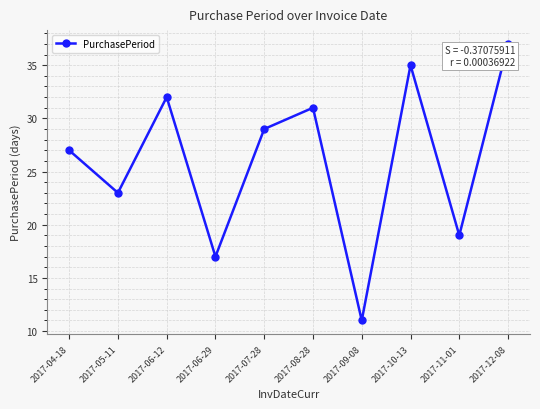

Rank the categories by value from lowest to highest.

2017-09-08, 2017-06-29, 2017-11-01, 2017-05-11, 2017-04-18, 2017-07-28, 2017-08-28, 2017-06-12, 2017-10-13, 2017-12-08